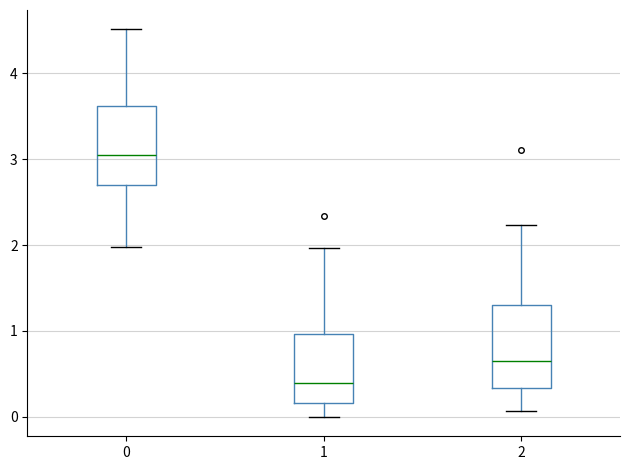

Reading left to right, transcribe this box plot: for each box, give where its median line is, the range the box spans, and where its two whiskers end, as read against the y-axis. The values are not printed on the chart, so give them approximately, as read against the axis.

0: median 3.0, box 2.7 to 3.6, whiskers 2.0 to 4.5
1: median 0.4, box 0.2 to 1.0, whiskers 0.0 to 2.0
2: median 0.7, box 0.3 to 1.3, whiskers 0.1 to 2.2